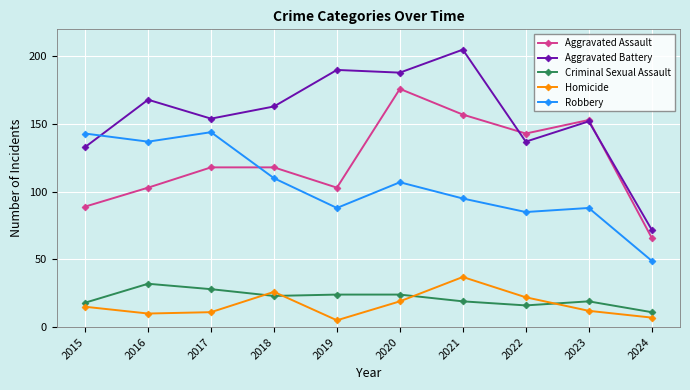

How many lines are shown in the chart?

5